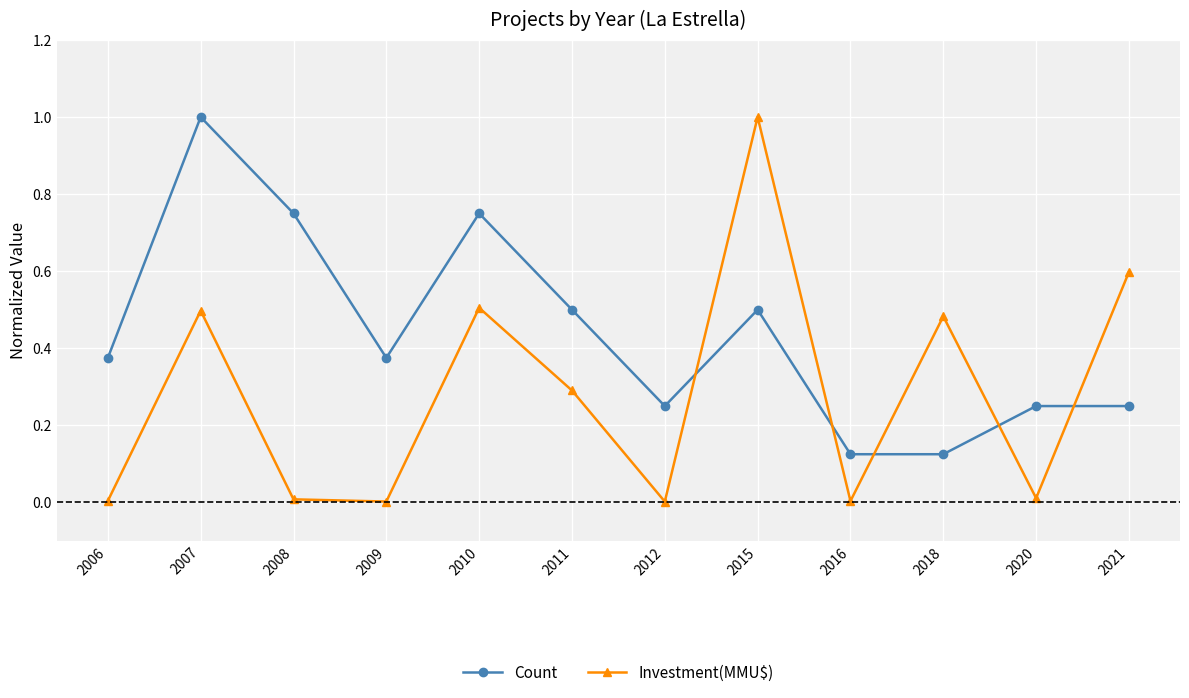

What is the greatest value displayed?

1.0